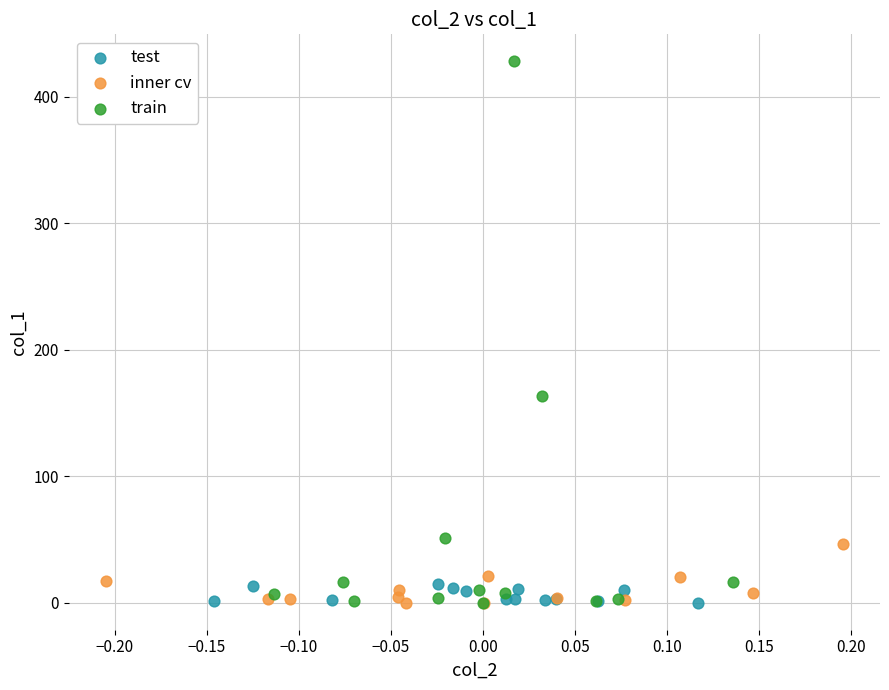

Which series reaches the maximum Y coordinate?

train